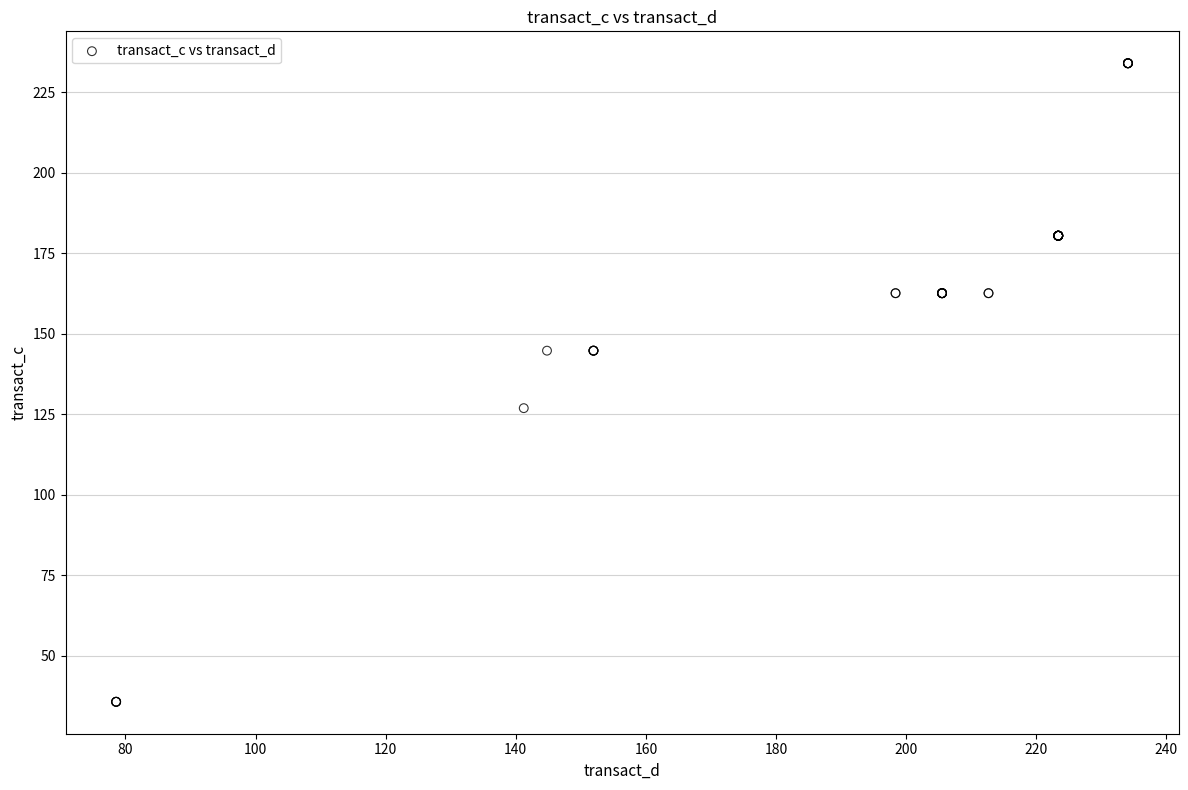

What Y value in the scatter plot is closest to 134?

126.9